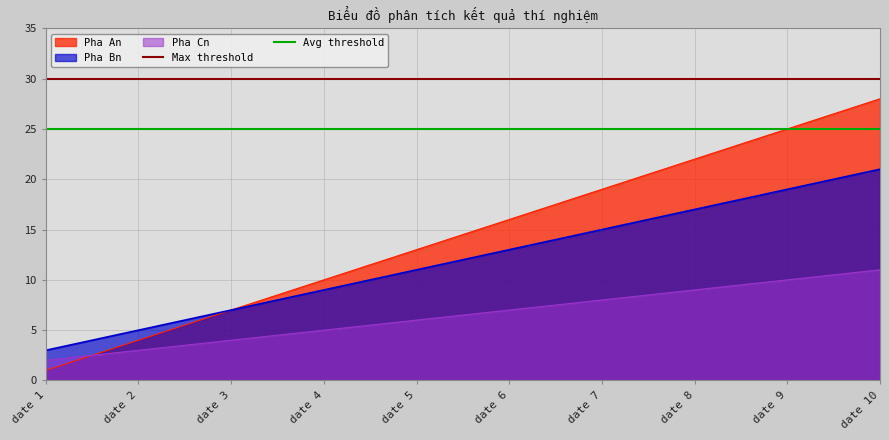

Is the value of Max threshold at date 2 greater than the value of Avg threshold at date 2?

Yes